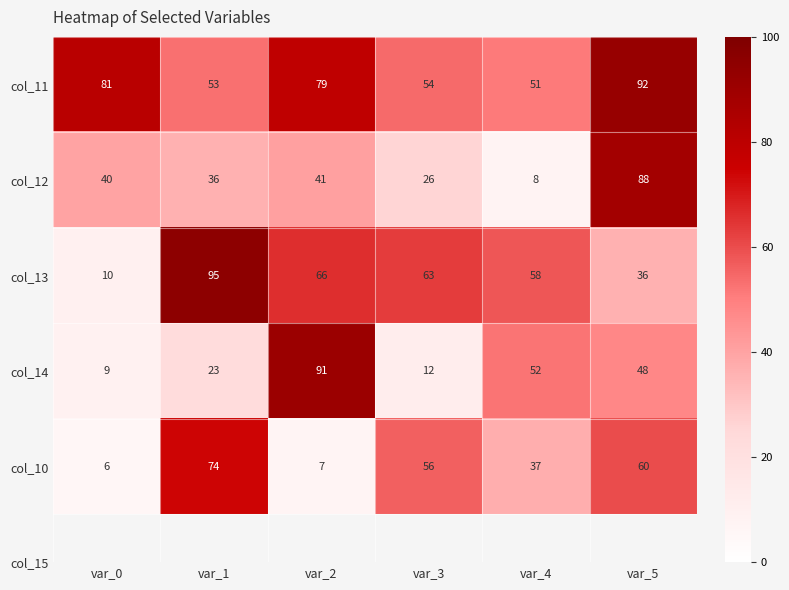

Reading left to right, what are all the values shown in this chart?

col_11: 81	53	79	54	51	92
col_12: 40	36	41	26	8	88
col_13: 10	95	66	63	58	36
col_14: 9	23	91	12	52	48
col_10: 6	74	7	56	37	60